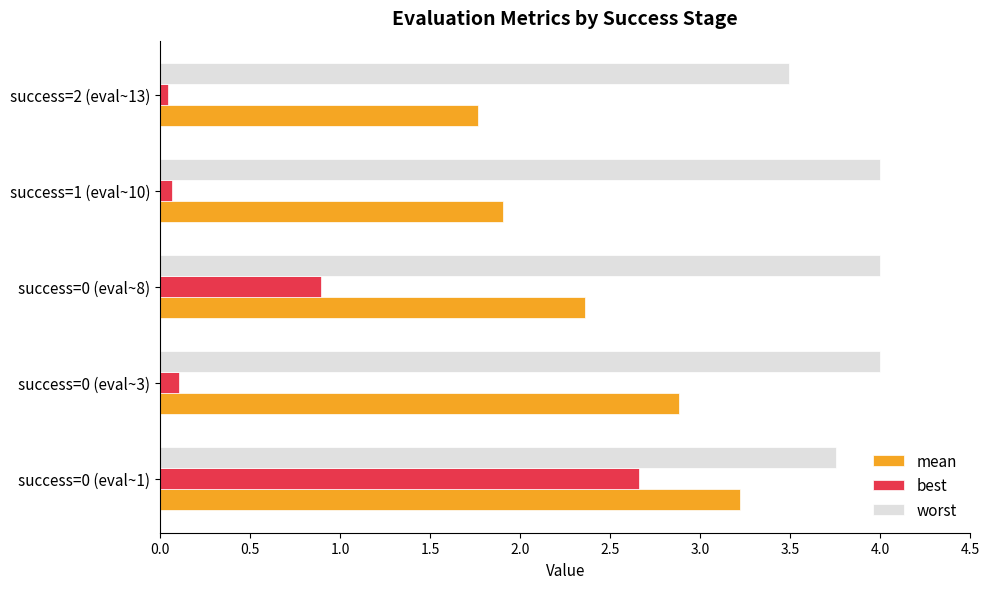

Between success=0 (eval~1) and success=2 (eval~13), which series saw the biggest shift?

best